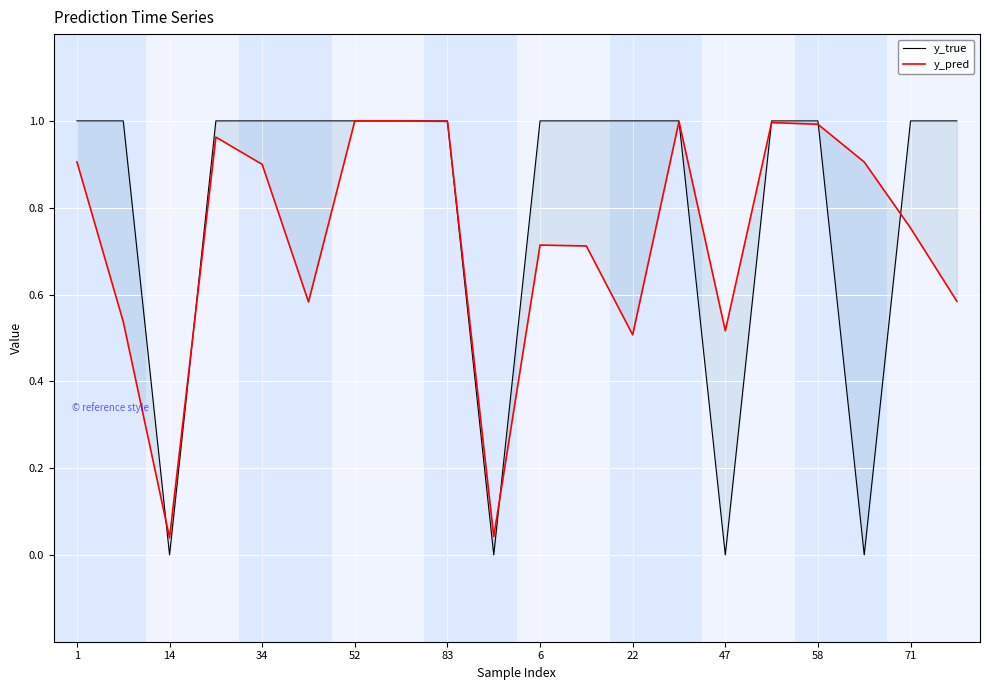

Which series has the widest spread of values?

y_true